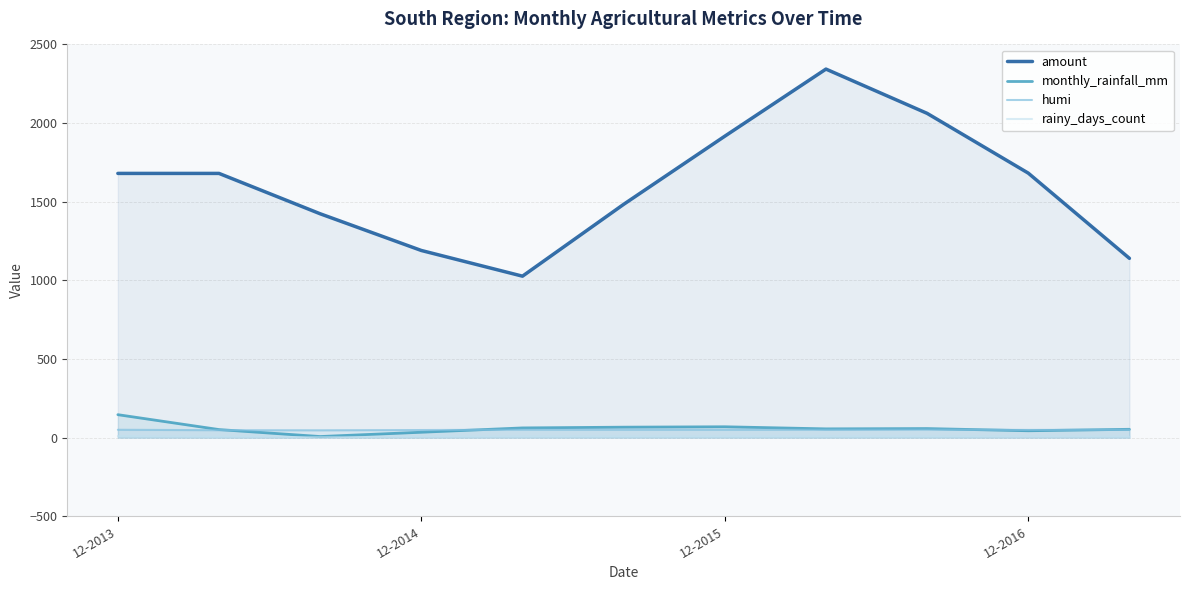

Rank the series at 7 from lowest to highest value.

rainy_days_count, humi, monthly_rainfall_mm, amount